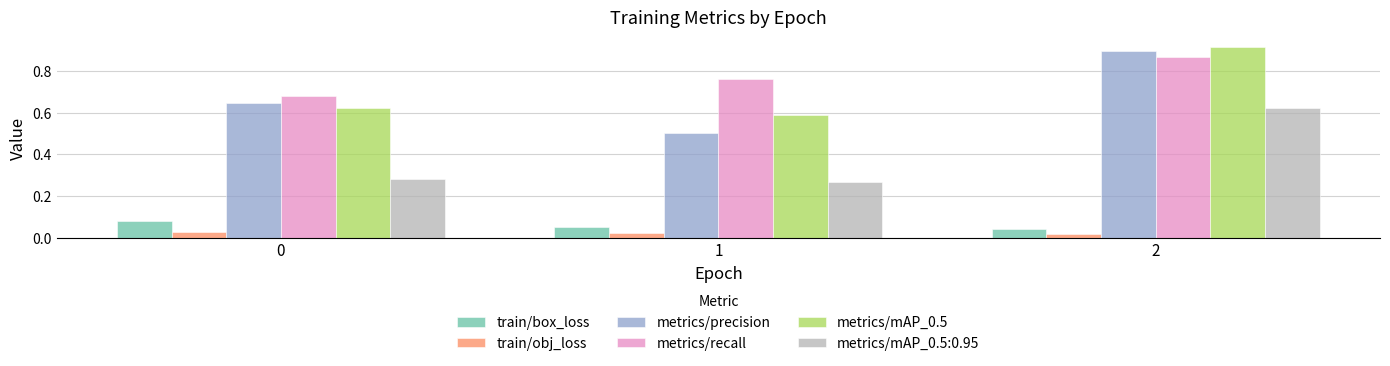

Count the number of categories in the chart.

3